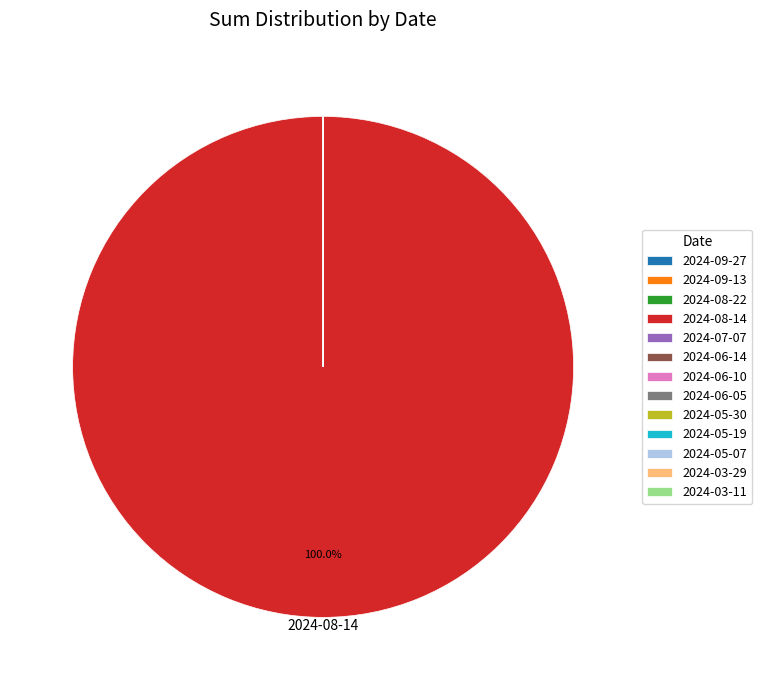

What is the largest slice in the pie chart?

2024-08-14